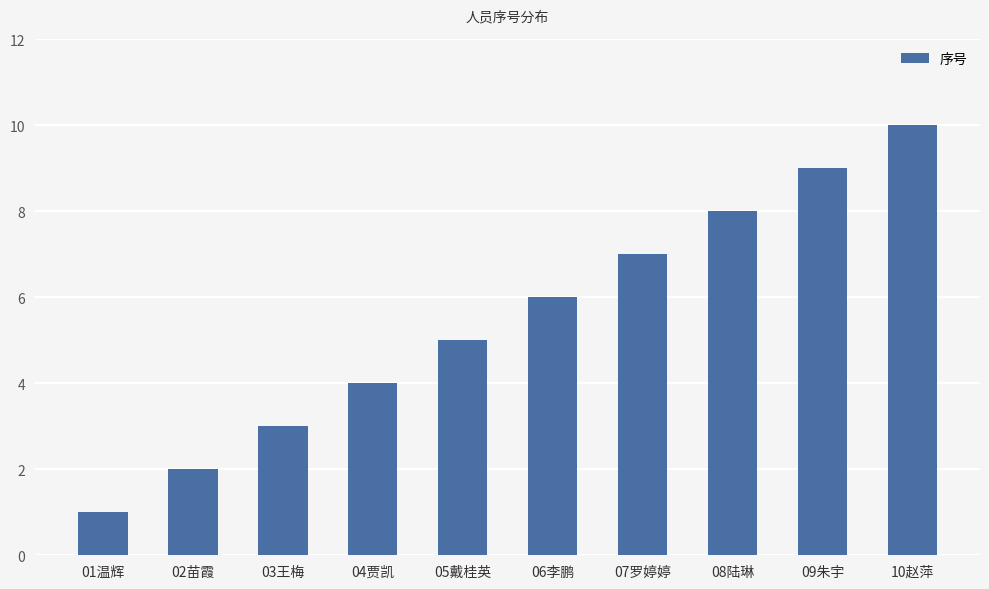

What is the ratio of the value at 08陆琳 to the value at 07罗婷婷?

1.1